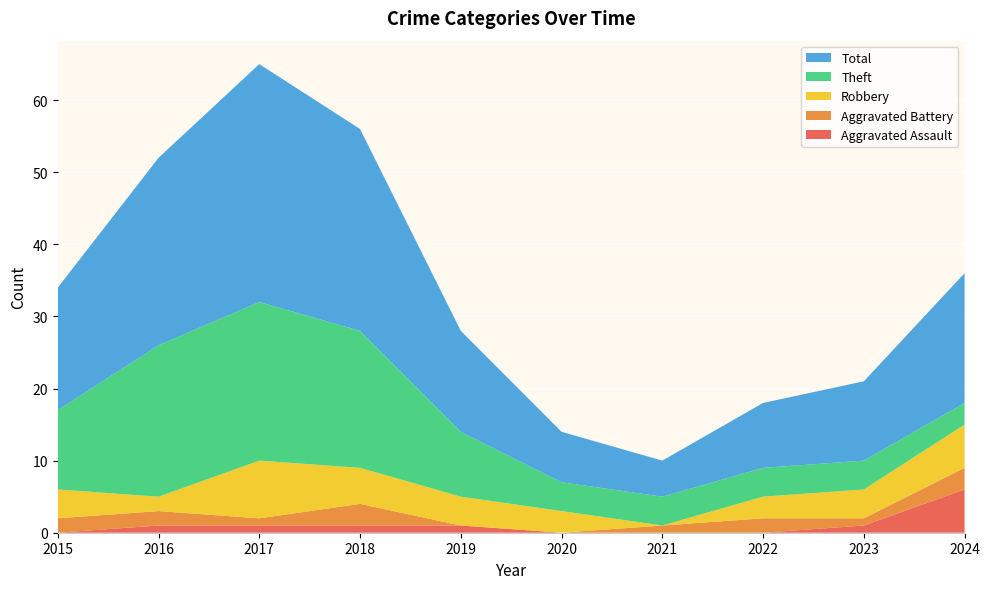

Reading left to right, extract all data points from this chart.

Aggravated Assault: 2015=0	2016=1	2017=1	2018=1	2019=1	2020=0	2021=0	2022=0	2023=1	2024=6
Aggravated Battery: 2015=2	2016=2	2017=1	2018=3	2019=0	2020=0	2021=1	2022=2	2023=1	2024=3
Robbery: 2015=4	2016=2	2017=8	2018=5	2019=4	2020=3	2021=0	2022=3	2023=4	2024=6
Theft: 2015=11	2016=21	2017=22	2018=19	2019=9	2020=4	2021=4	2022=4	2023=4	2024=3
Total: 2015=17	2016=26	2017=33	2018=28	2019=14	2020=7	2021=5	2022=9	2023=11	2024=18